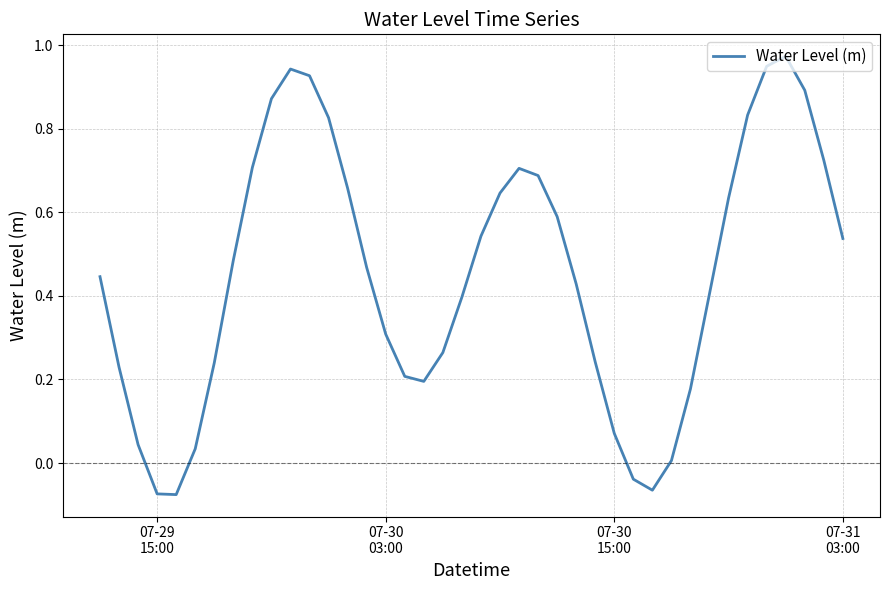

What is the smallest value displayed?

-0.1